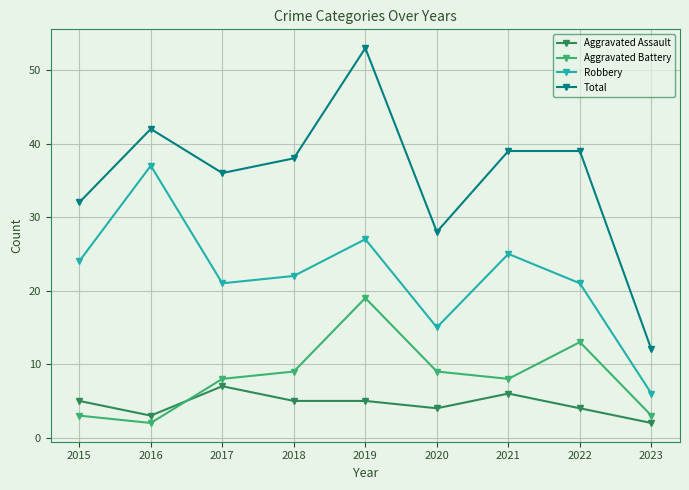

How many data points does each series have?

9